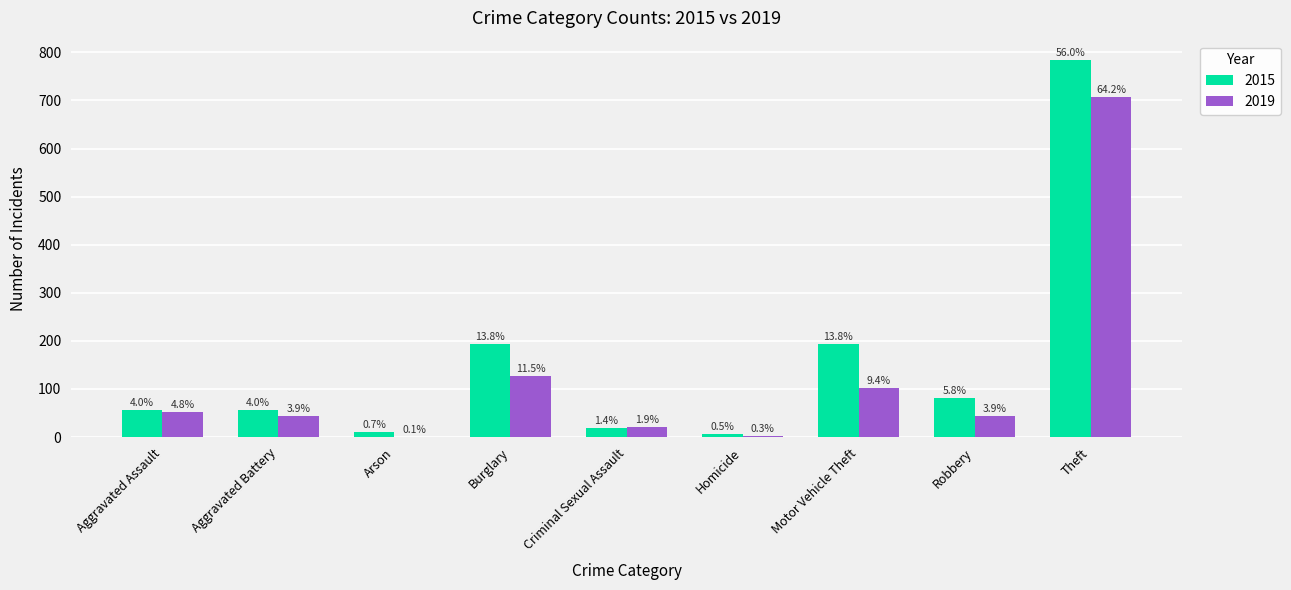

How many groups of bars are there?

9